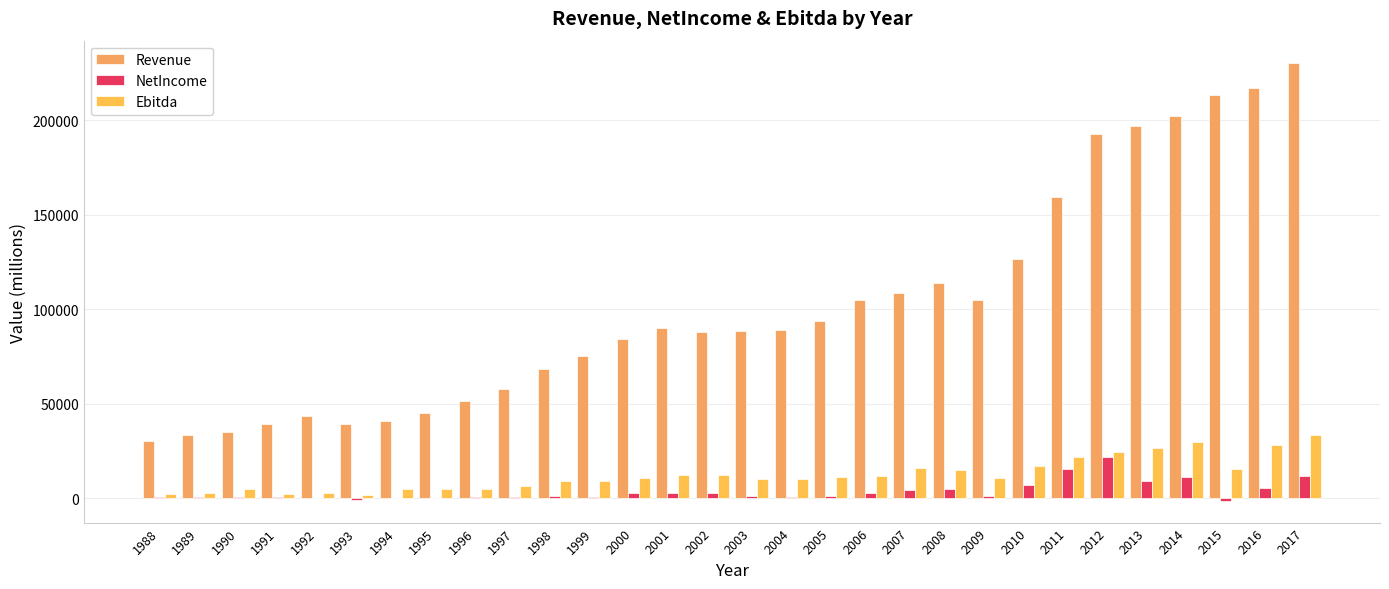

Rank the series by their maximum value, from highest to lowest.

Revenue, Ebitda, NetIncome